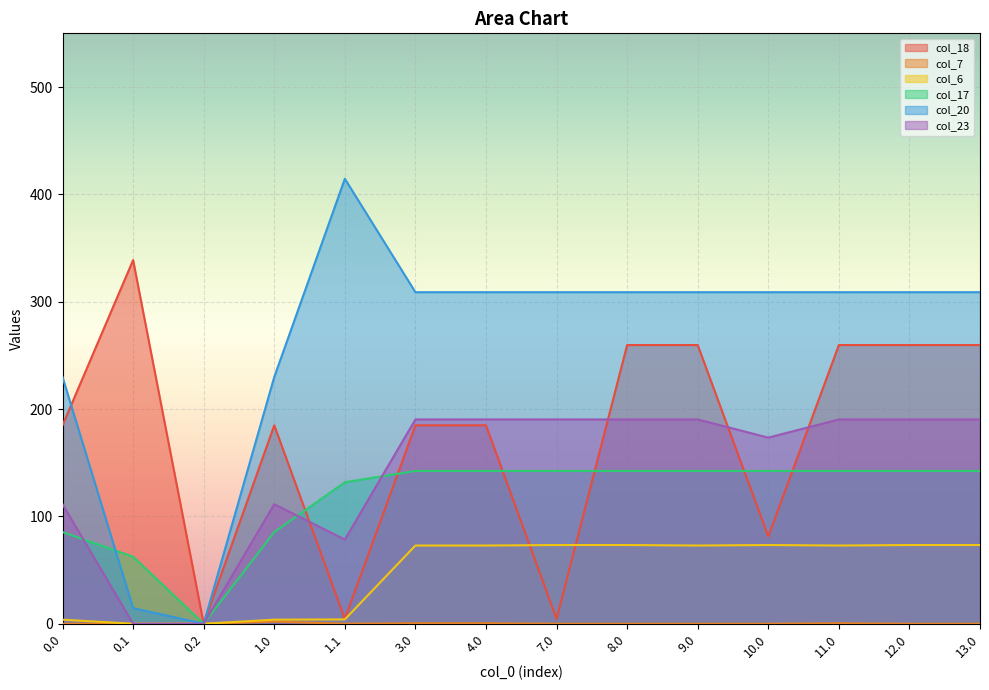

What is the spread (max minus min) of values at 4.0?

308.4